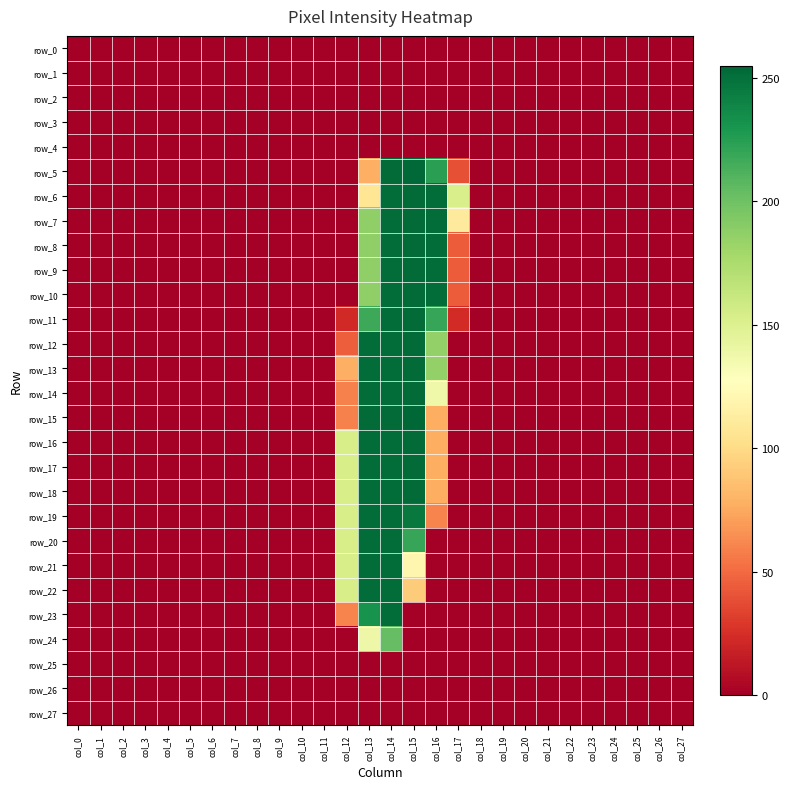

Which series has the largest range (max minus min)?

row_15